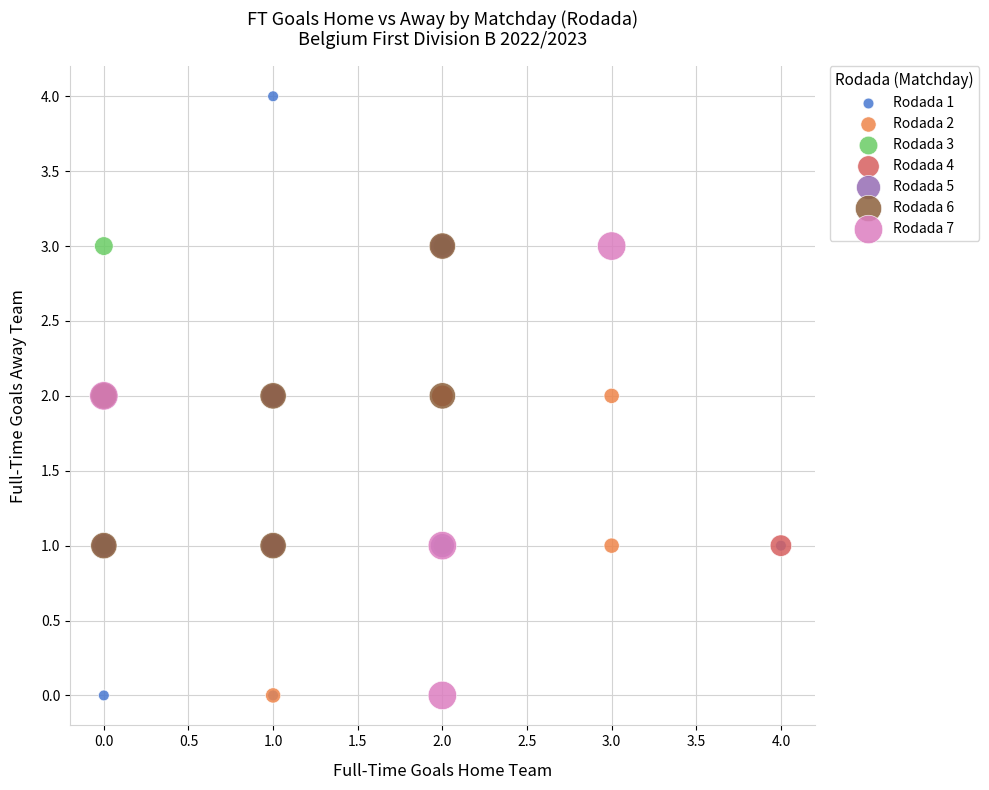

Which series contains the highest Y value?

Rodada 1